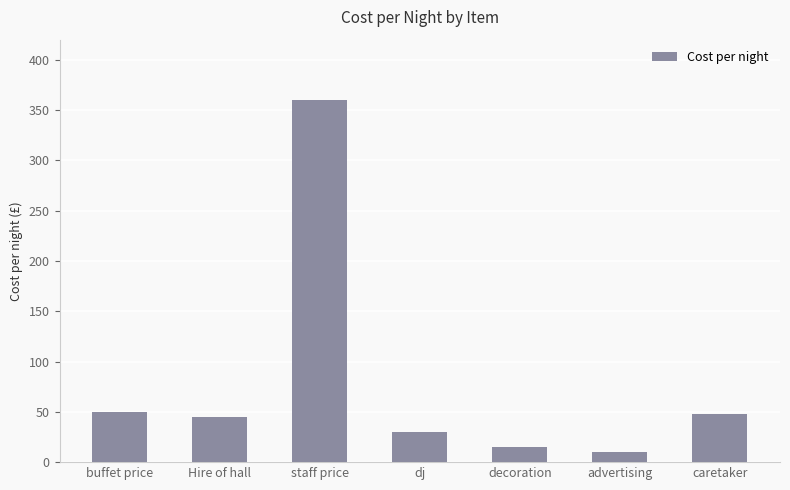

What is the label of the 6th bar from the left?

advertising